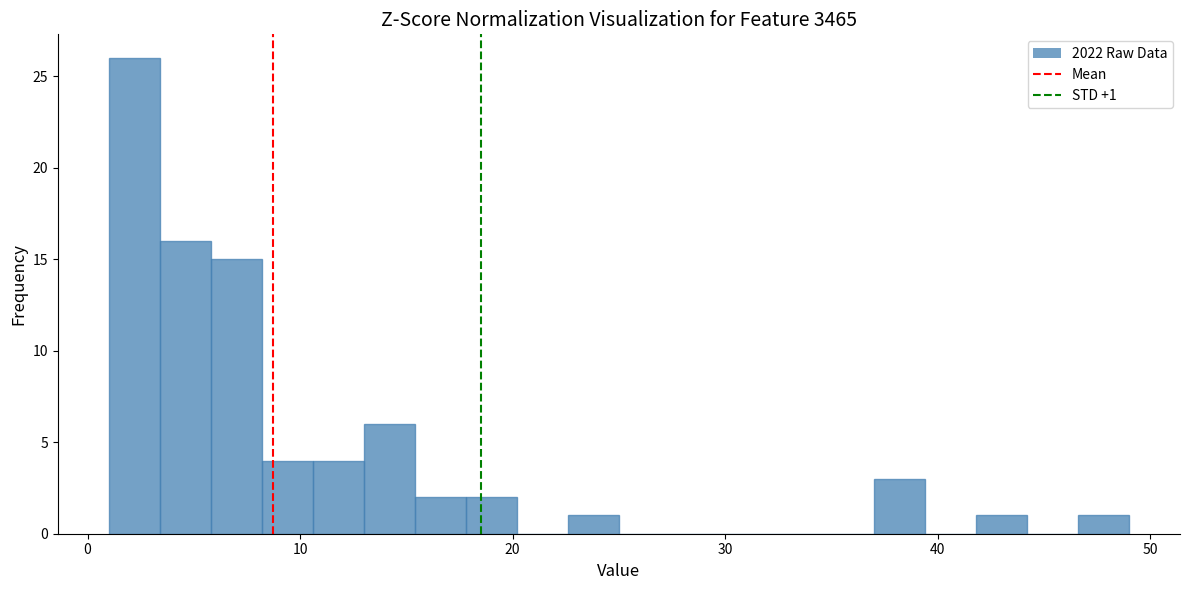

Around what value on the x-axis is the tallest bar? Give the approximate position of its centre, as read against the axis.

2